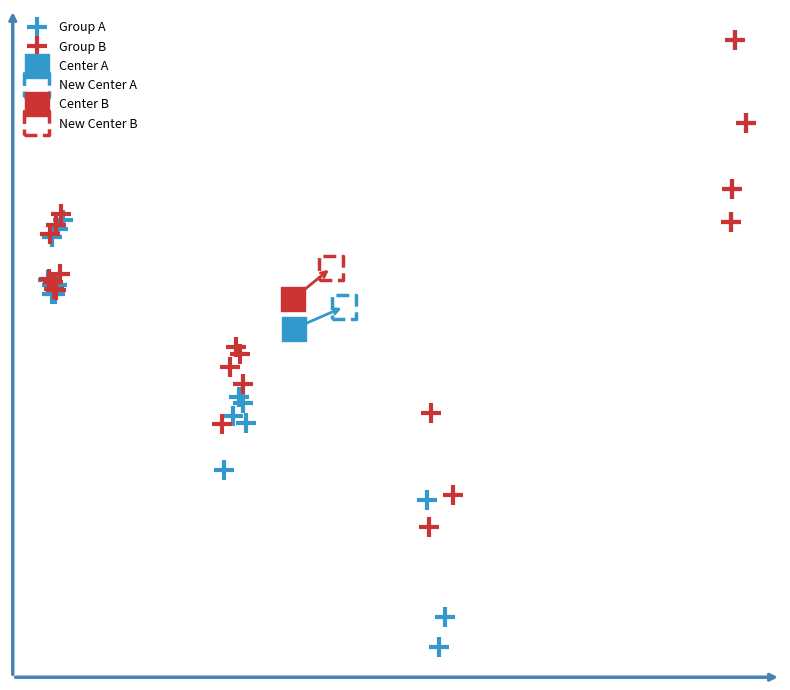

What are all the series names shown in the legend?

Group A, Group B, Center A, New Center A, Center B, New Center B